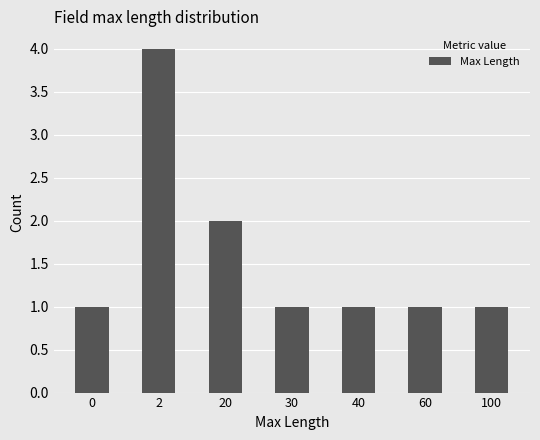

What is the change in value from 2 to 40?

-3